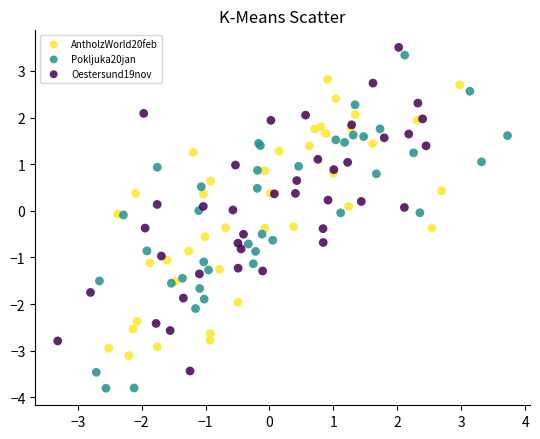

Which series reaches the minimum Y coordinate?

Pokljuka20jan